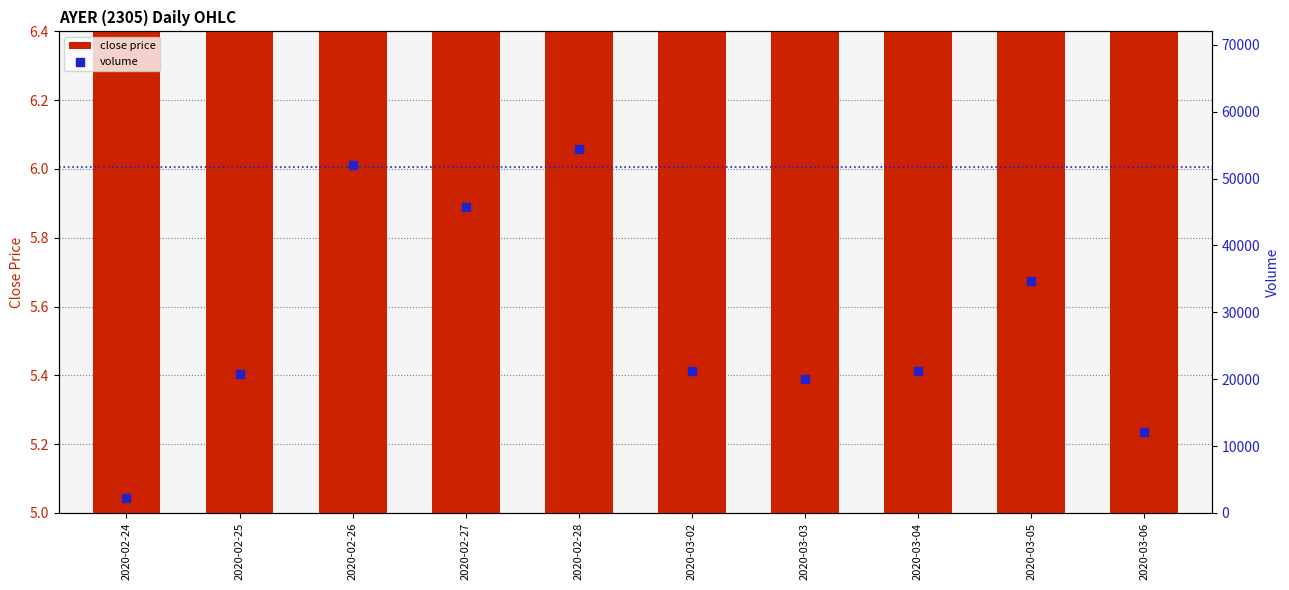

Which series has the widest spread of Y values?

volume